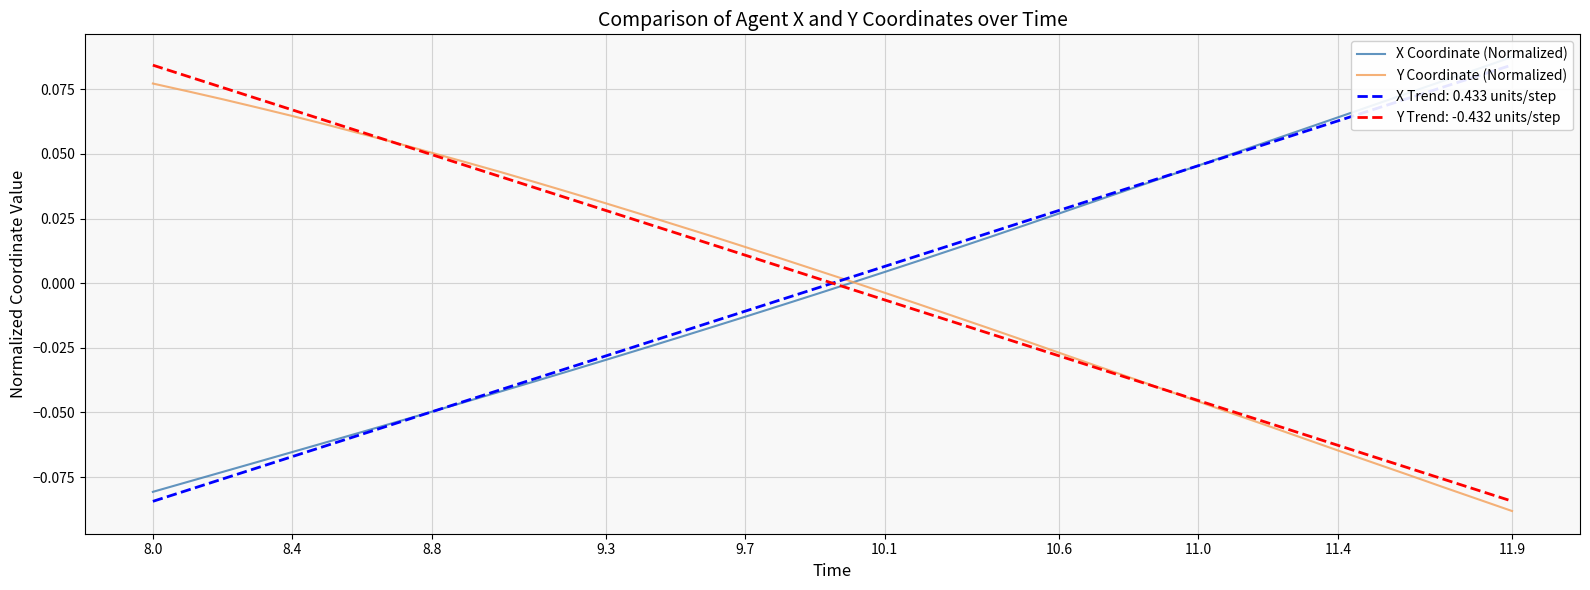

At which label does Y Trend: -0.432 units/step reach its peak?

8.0